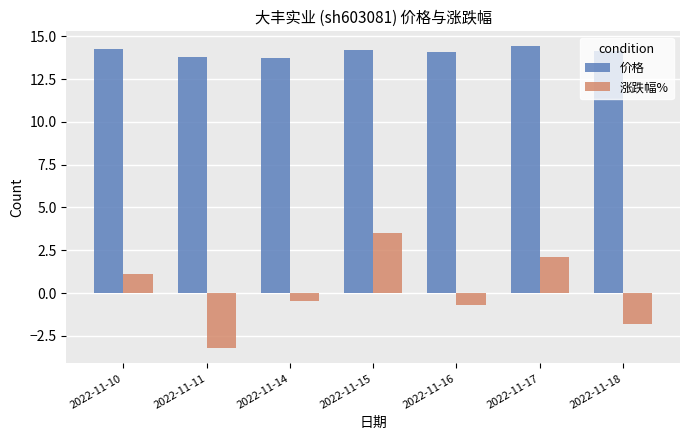

The value of 价格 at 2022-11-16 is 14.1. True or false?

True